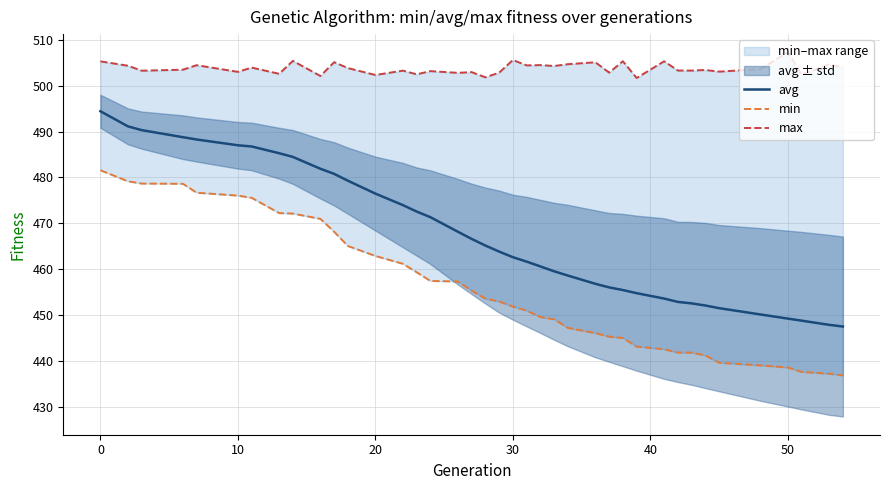

What is the difference between the second highest and second lowest values in the min series?

41.9